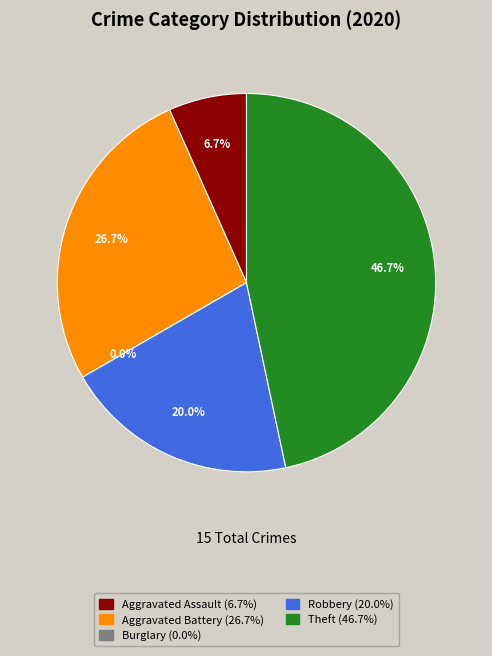

Is the sum of Burglary and Aggravated Battery greater than half?

No